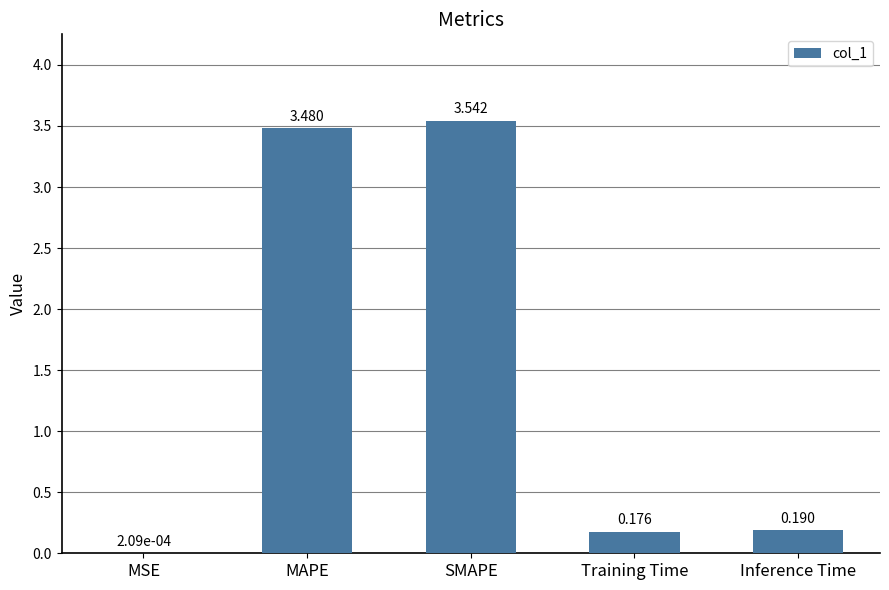

At which label is the value closest to 1?

Inference Time